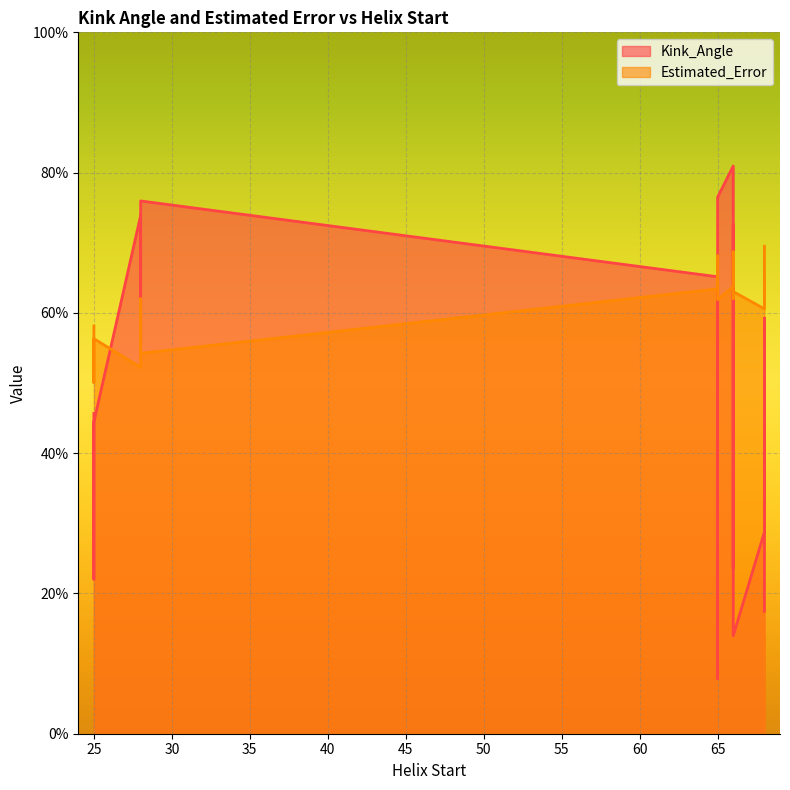

How many interior local peaks does the Kink_Angle series have?

8